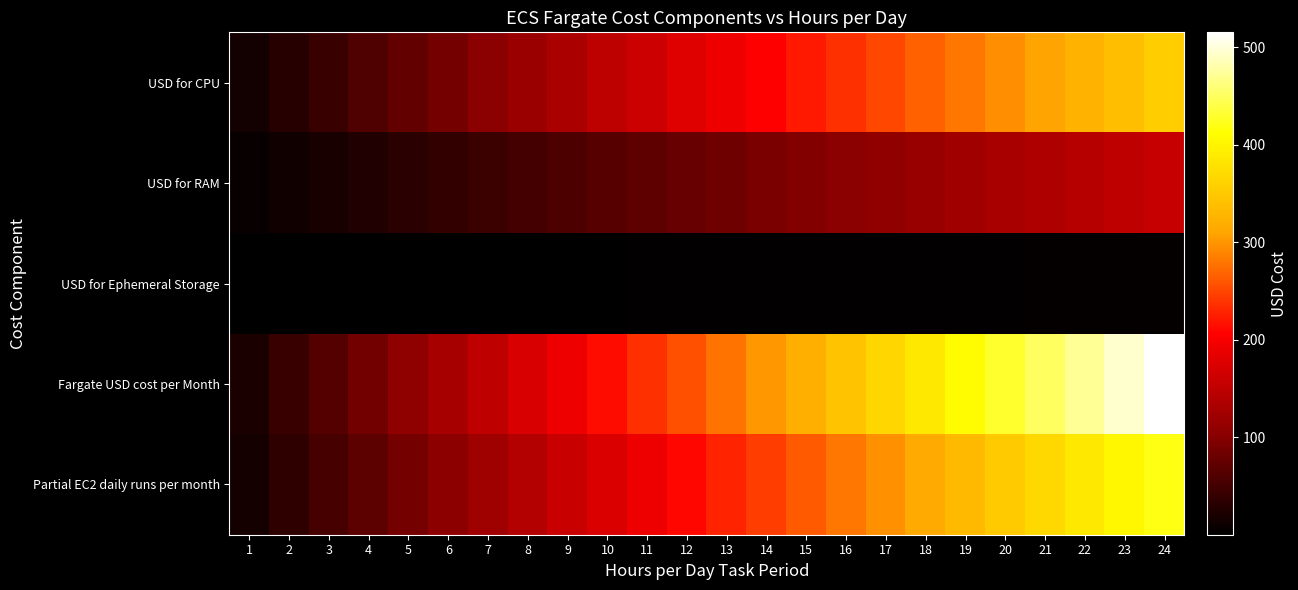

Which has a higher value, 9 or 14?

14